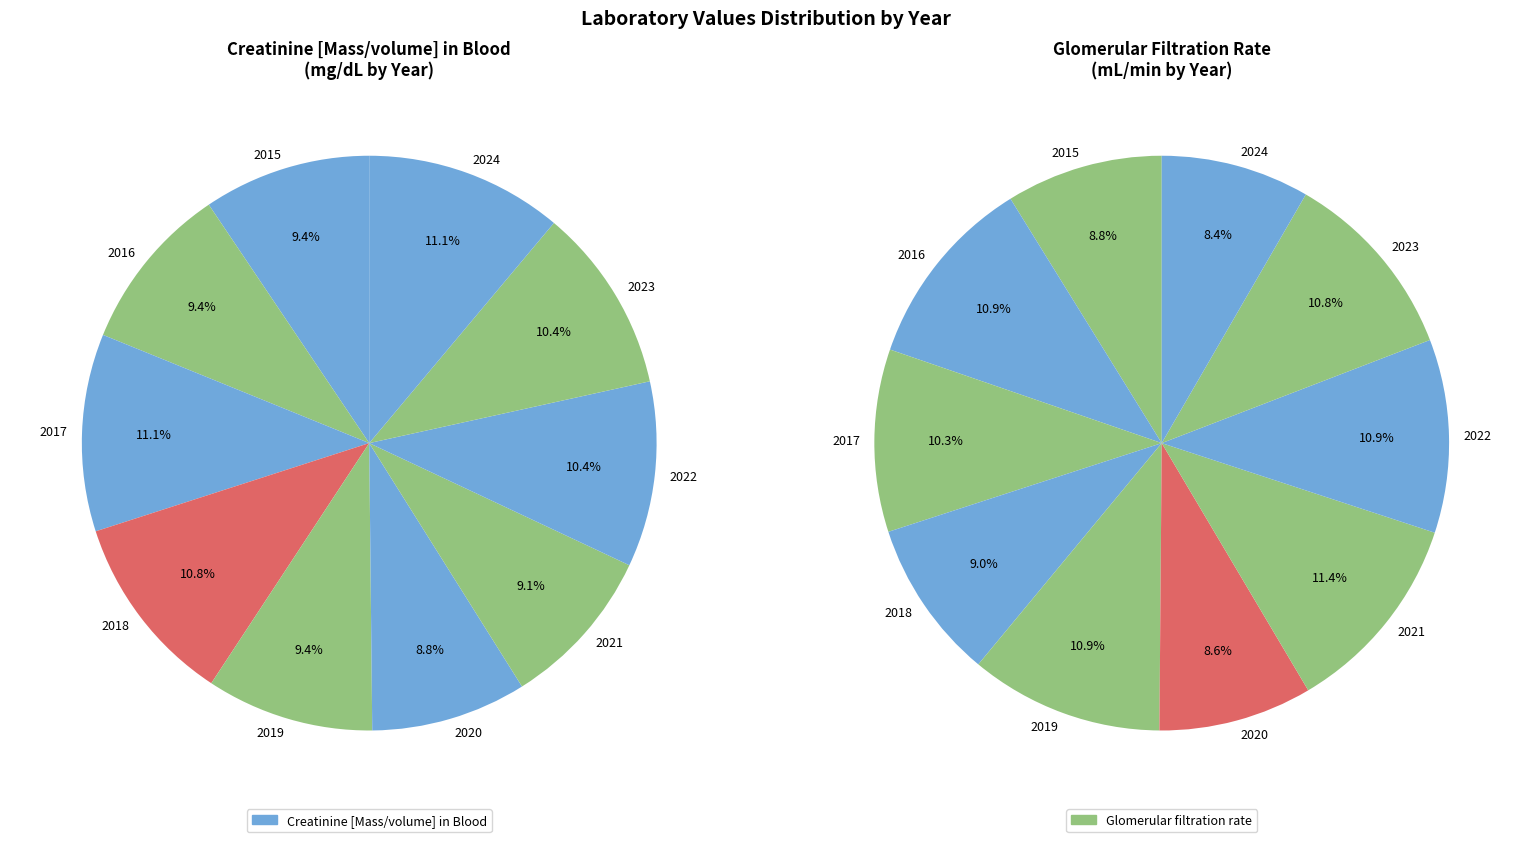

Between 2024 and 2019, which is larger?

2024